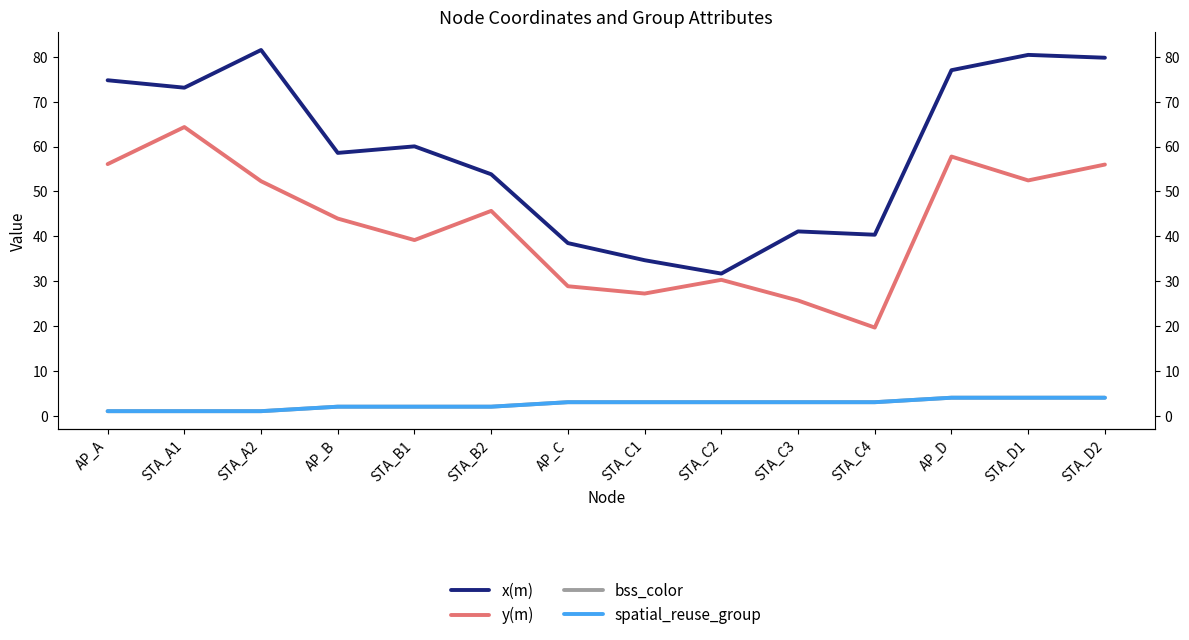

What is the sum of all bss_color values?

36.0